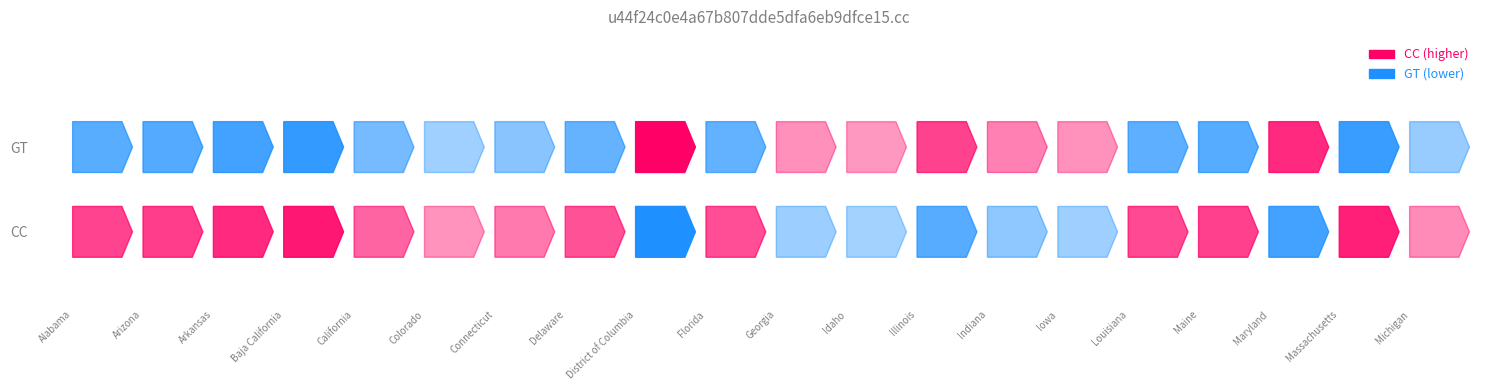

Rank the series at Idaho from highest to lowest value.

GT, CC